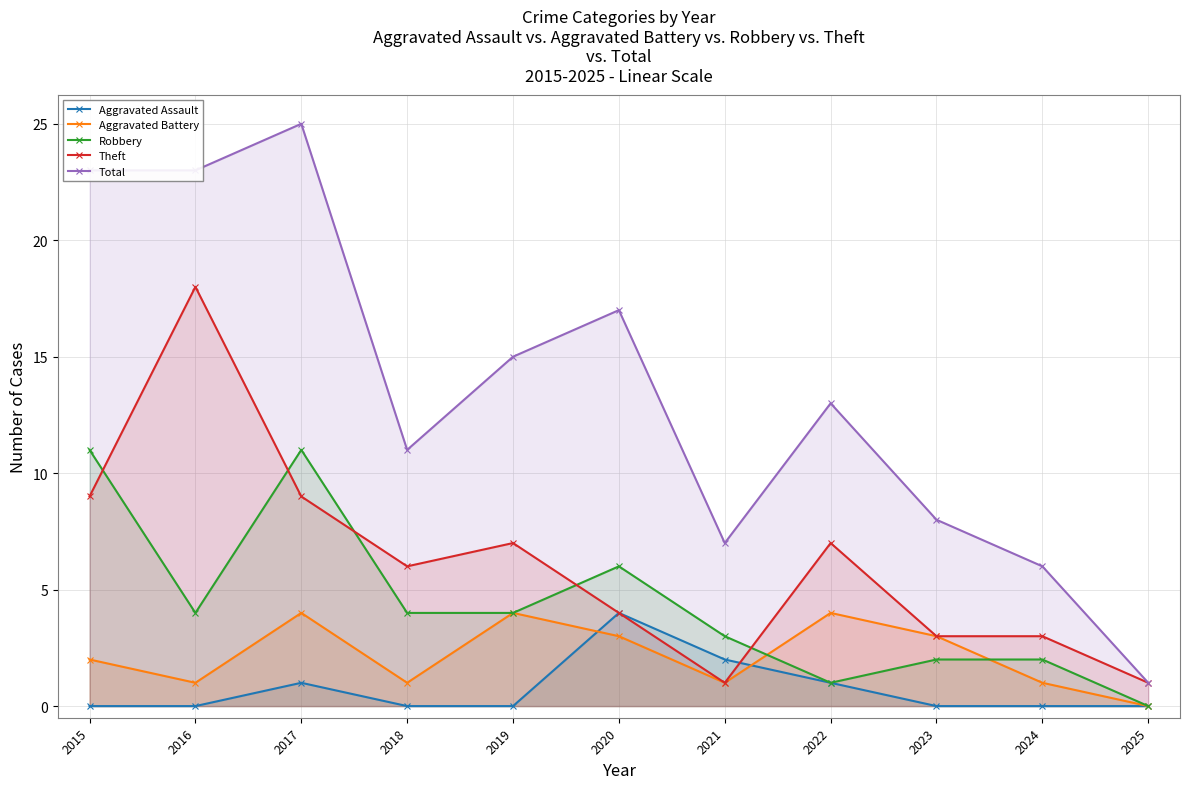

What is the value of the Robbery point at the 8th from the left?

1